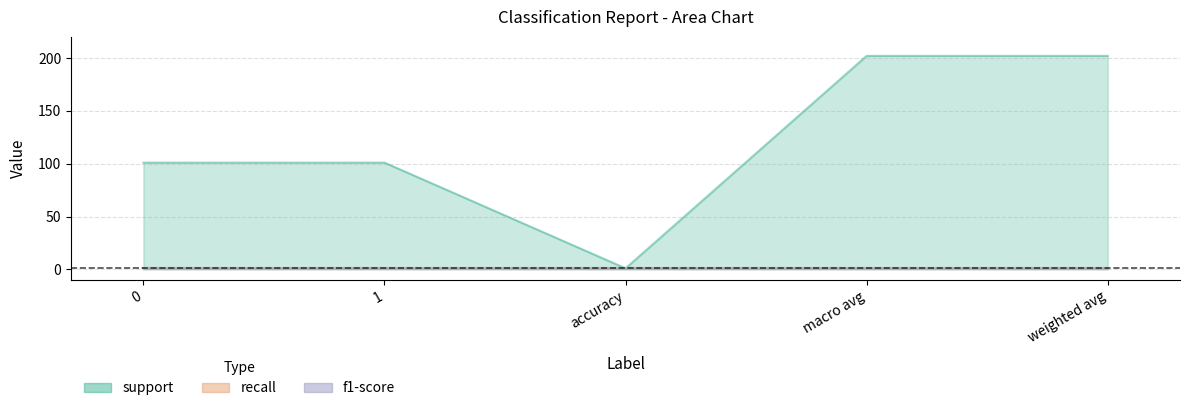

What is the total value across all series at weighted avg?

204